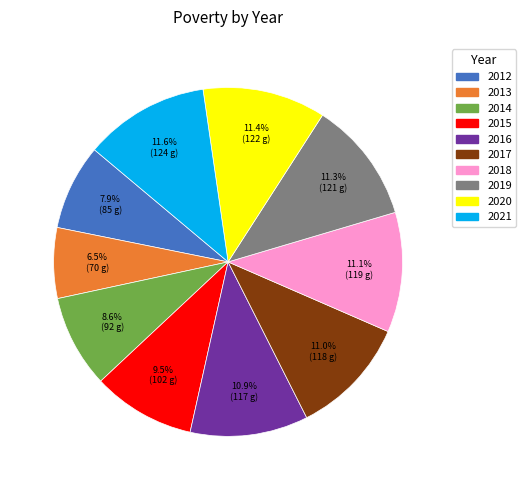

Which has a higher value, 2019 or 2015?

2019